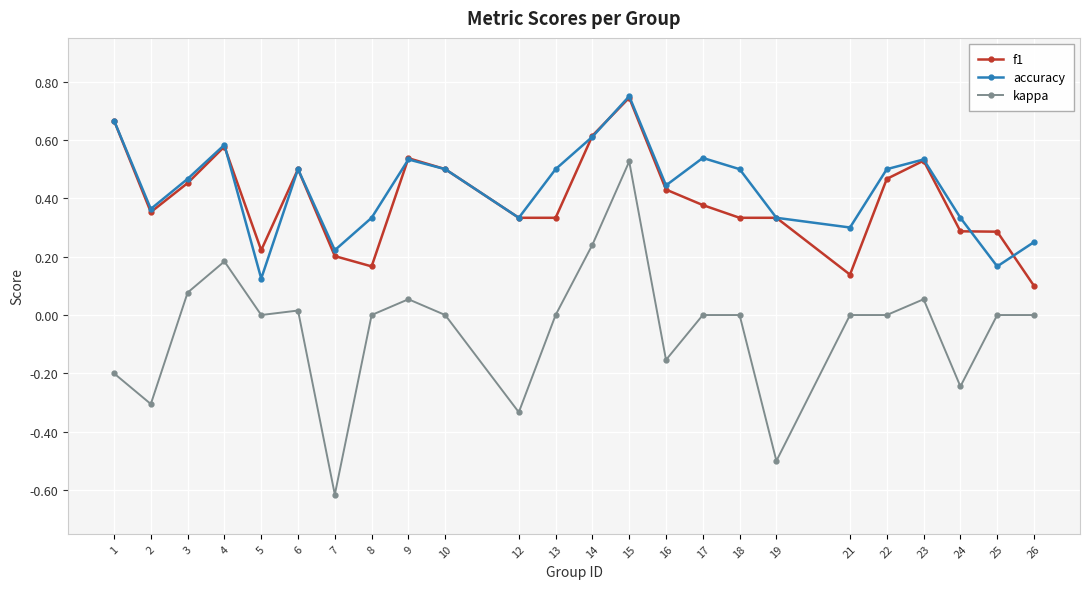

Is it true that kappa equals 0.0 at 3?

False